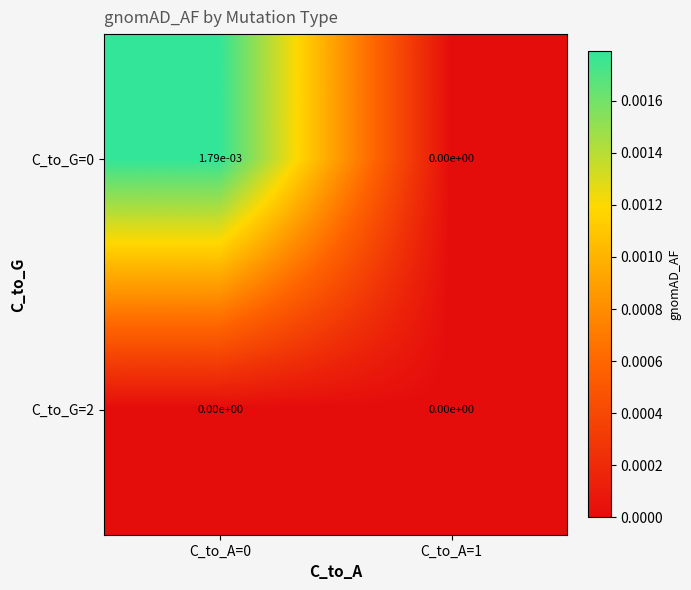

The value of C_to_G=0 at C_to_A=1 is 0.0. True or false?

True